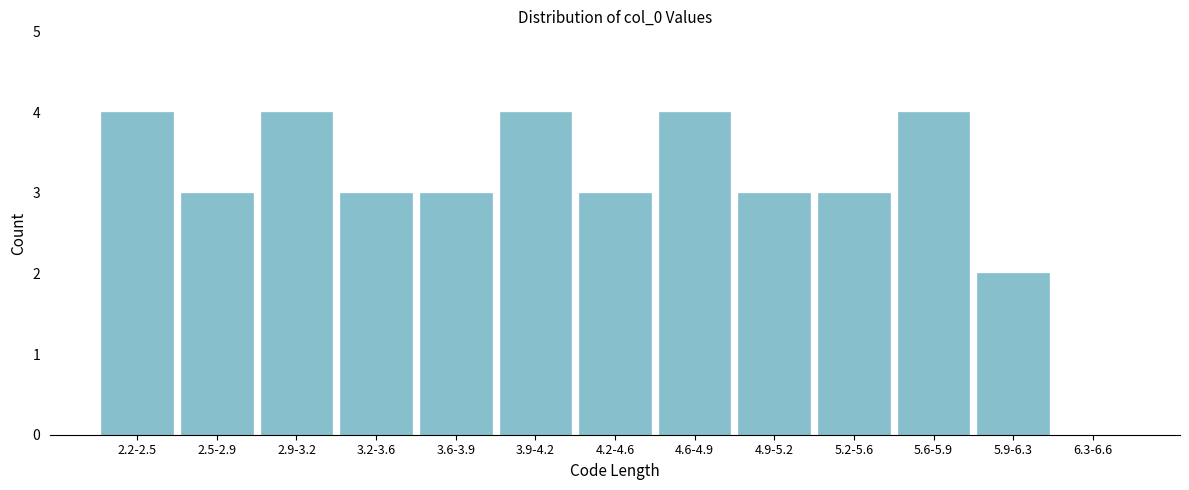

Reading left to right, transcribe all the data shown in this chart.

2.2-2.5=4	2.5-2.9=3	2.9-3.2=4	3.2-3.6=3	3.6-3.9=3	3.9-4.2=4	4.2-4.6=3	4.6-4.9=4	4.9-5.2=3	5.2-5.6=3	5.6-5.9=4	5.9-6.3=2	6.3-6.6=0